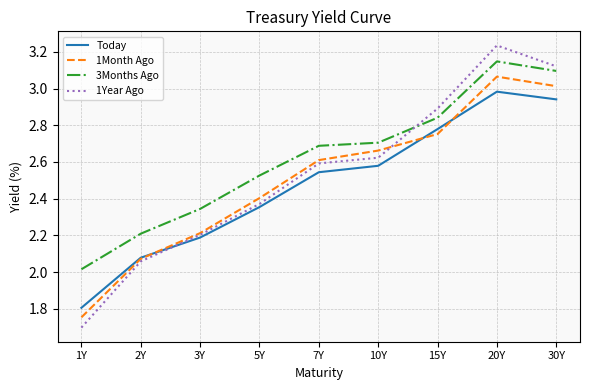

Which label corresponds to the smallest value in the chart?

1Y